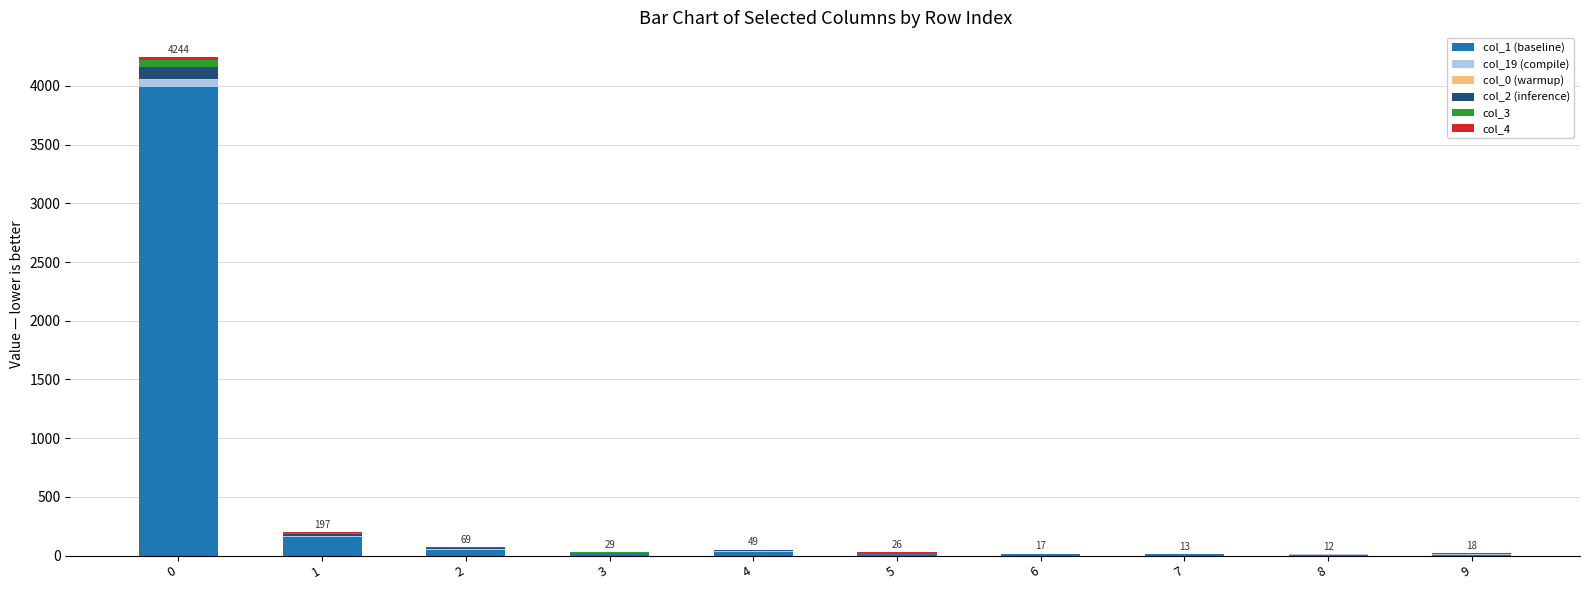

The col_1 (baseline) series shows 5423 at 0. True or false?

False